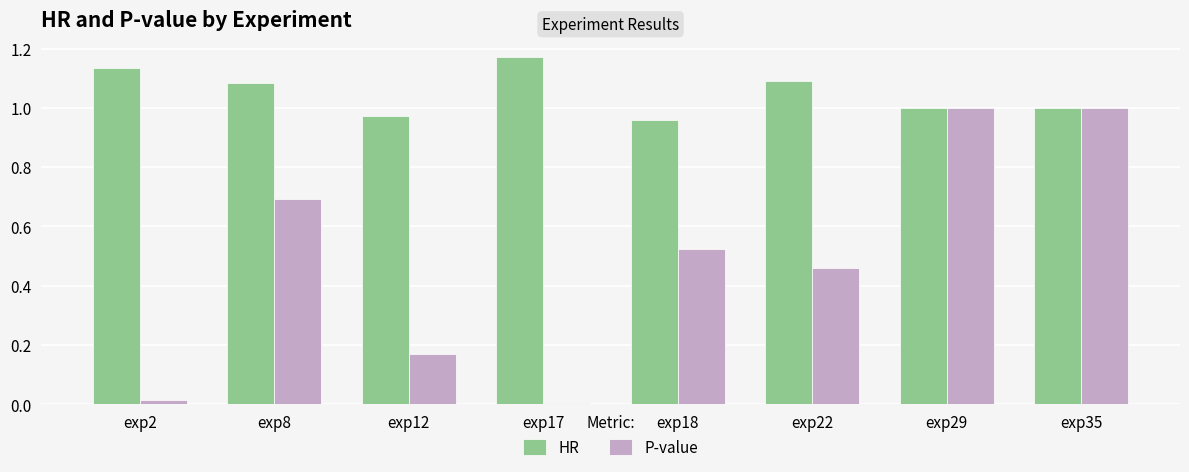

Count the number of data series in this chart.

2